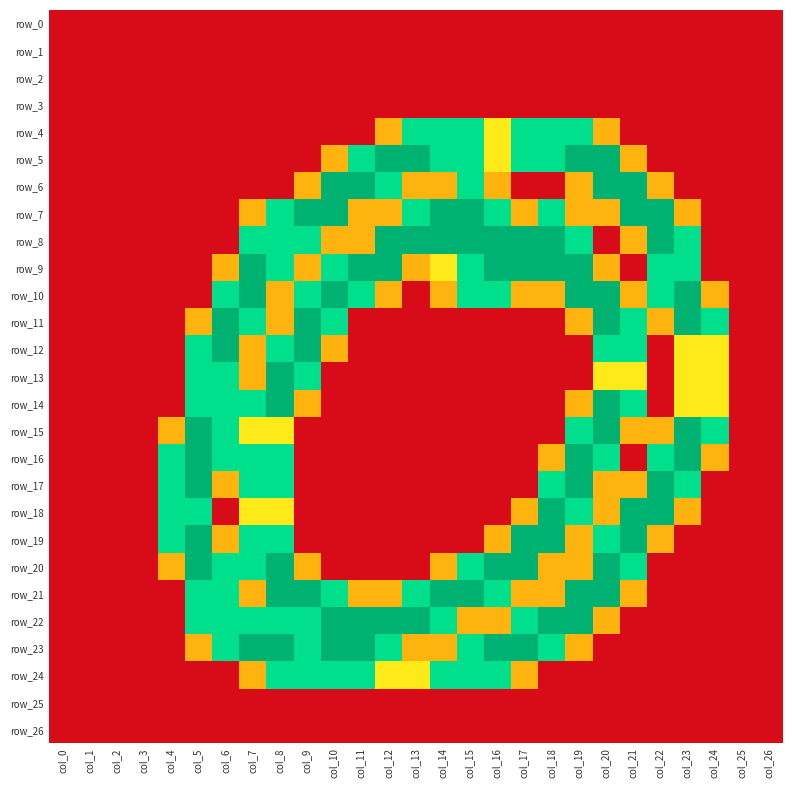

At how many categories does at least one series exceed 1?

21